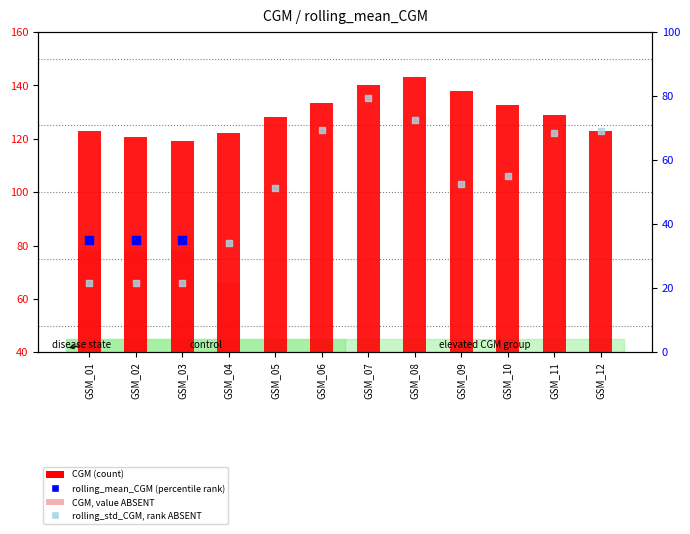

At how many categories does at least one series exceed 45?

12